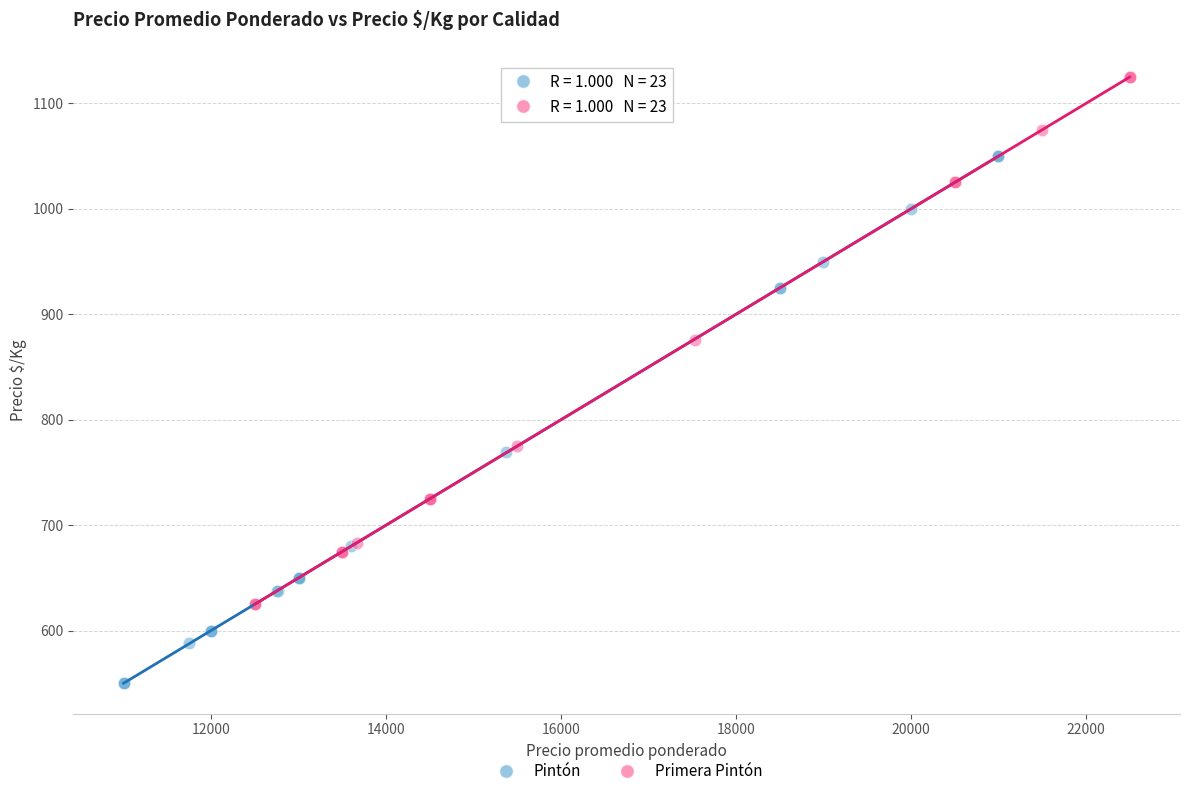

Which series contains the lowest Y value?

Pintón